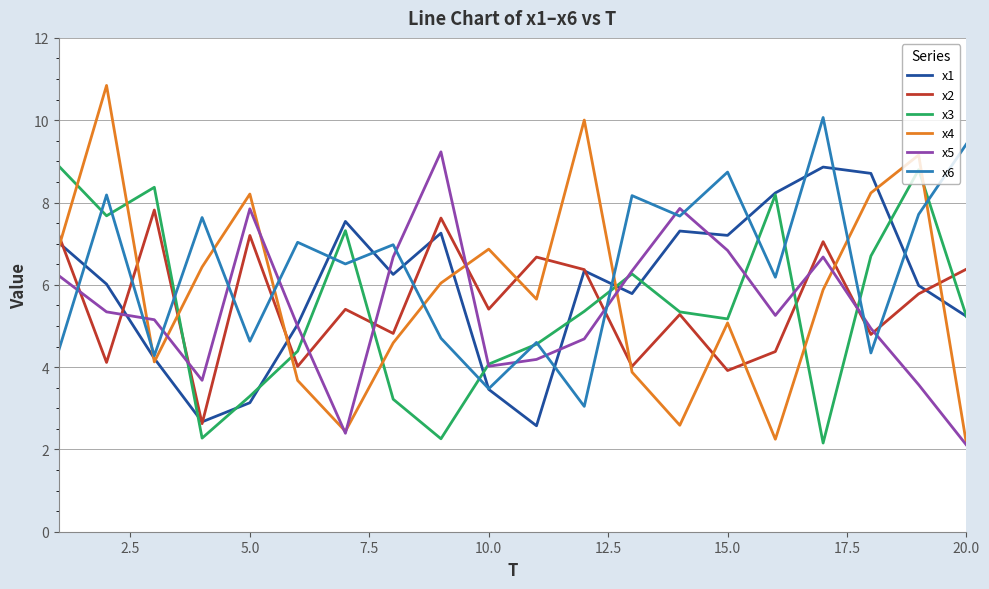

Which series has the largest total across all categories?

x6